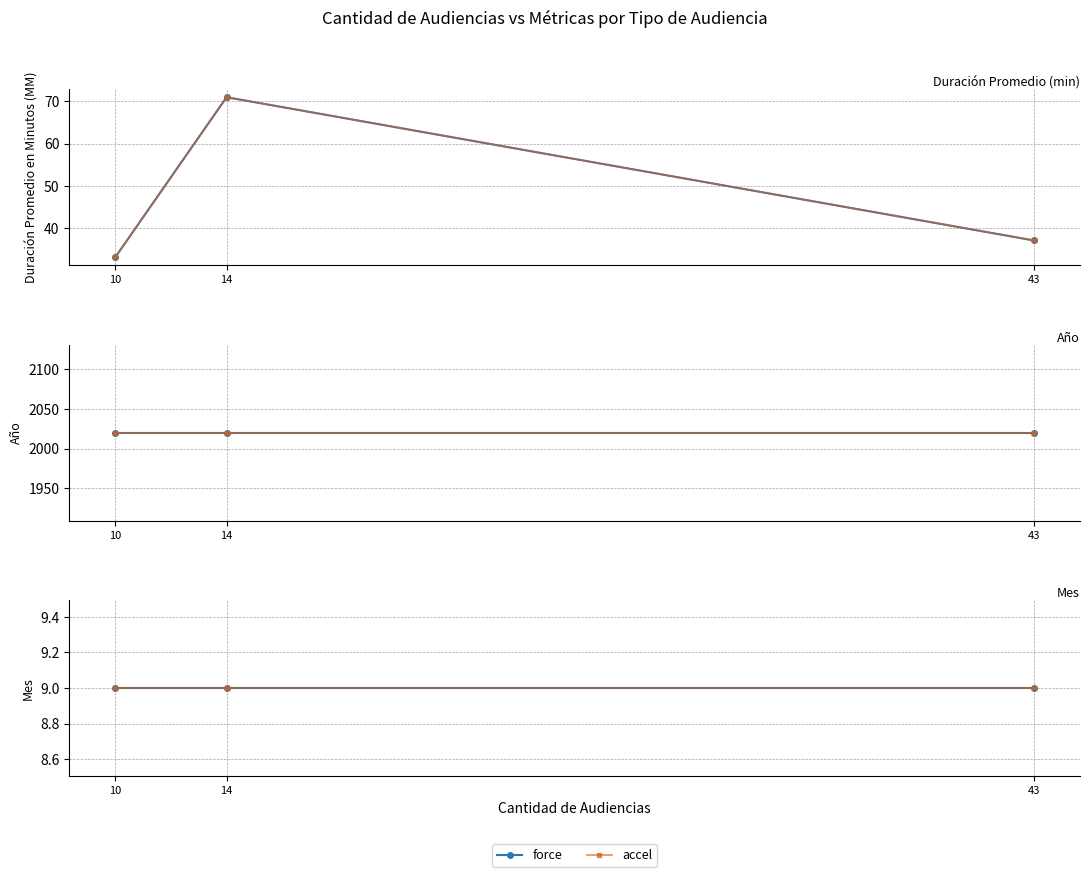

Is this an area chart (filled region under the line)?

No